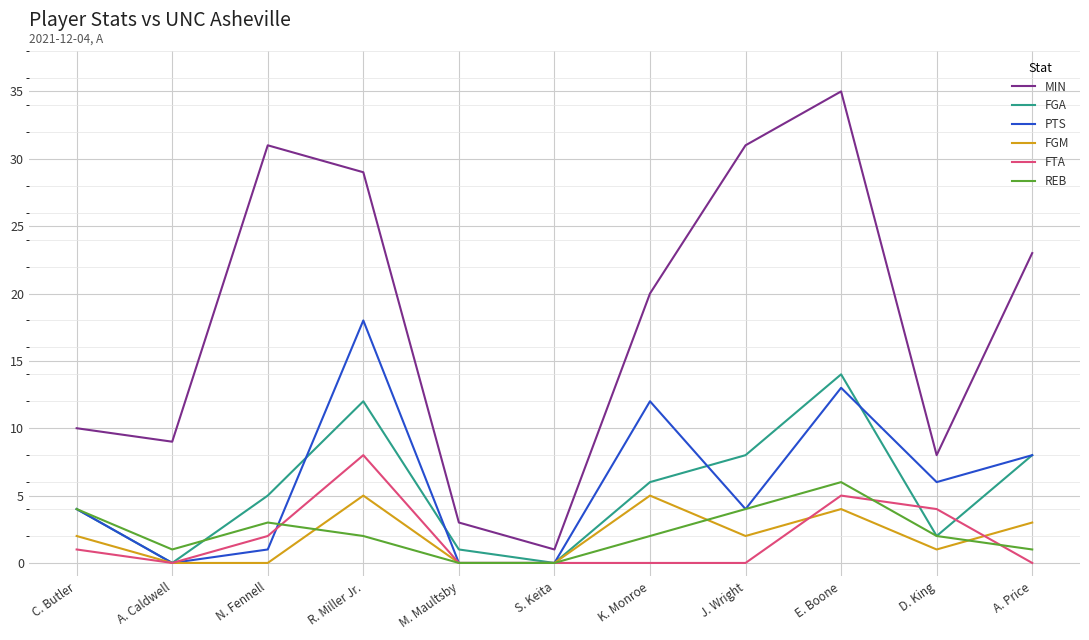

At which category is the sum across all series the highest?

E. Boone